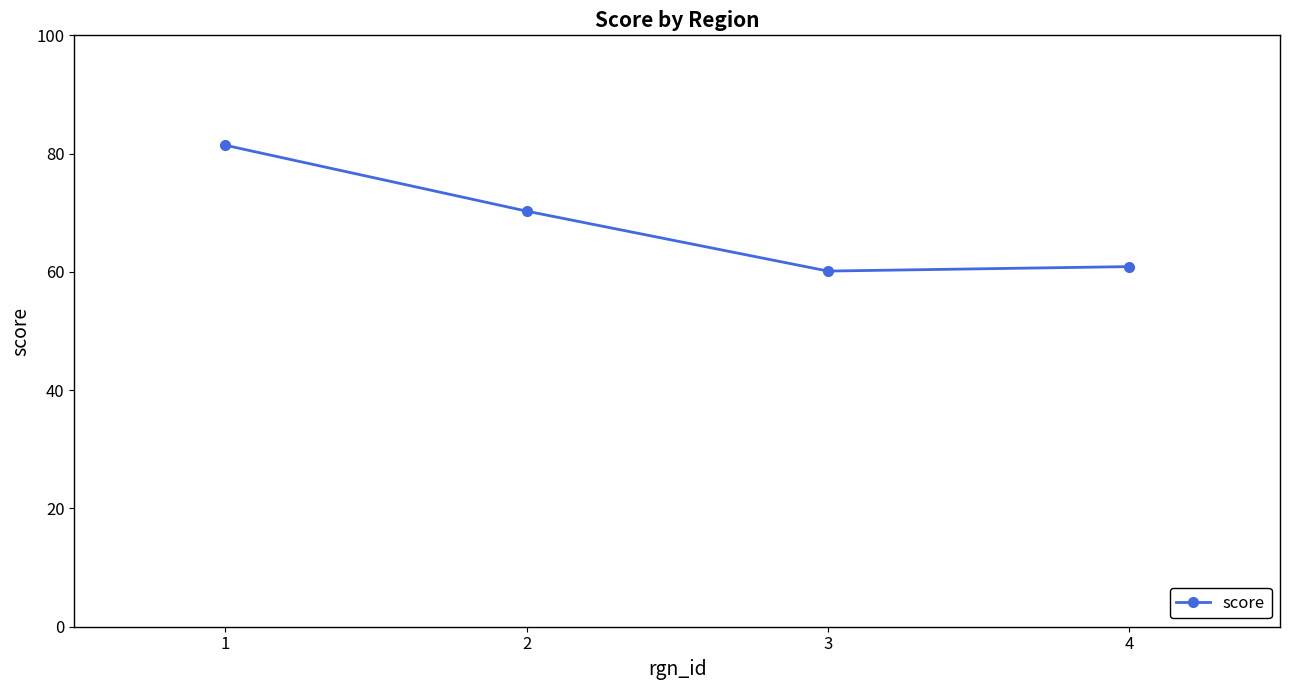

Count the number of values greater than 70.

2